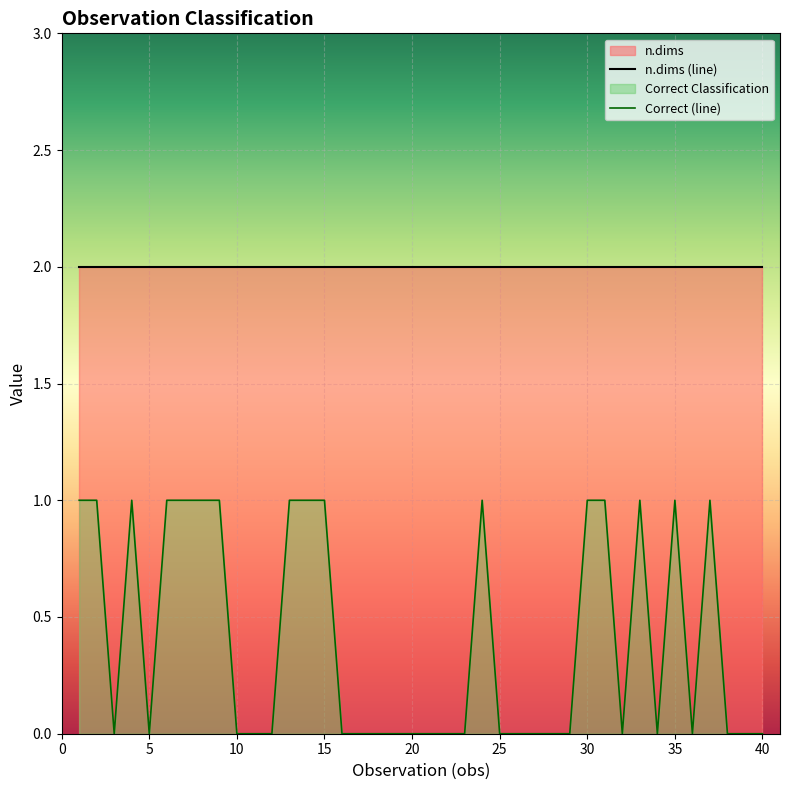

Rank the categories by value from highest to lowest.

1, 2, 4, 6, 7, 8, 9, 13, 14, 15, 24, 30, 31, 33, 35, 37, 3, 5, 10, 11, 12, 16, 17, 18, 19, 20, 21, 22, 23, 25, 26, 27, 28, 29, 32, 34, 36, 38, 39, 40